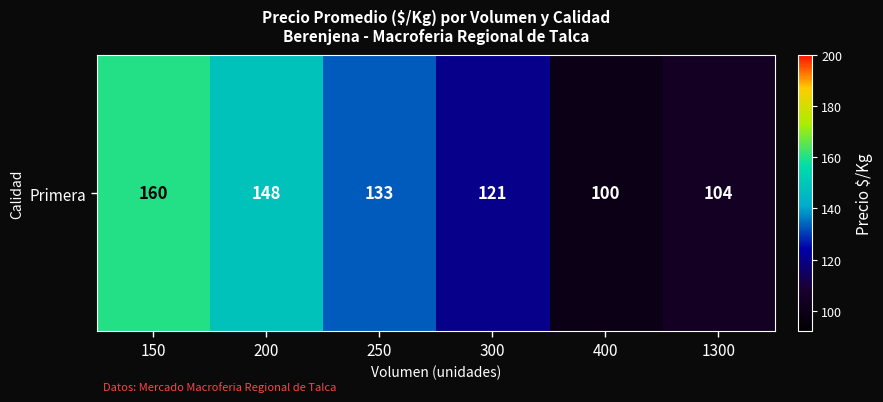

Between 1300 and 250, which is larger?

250